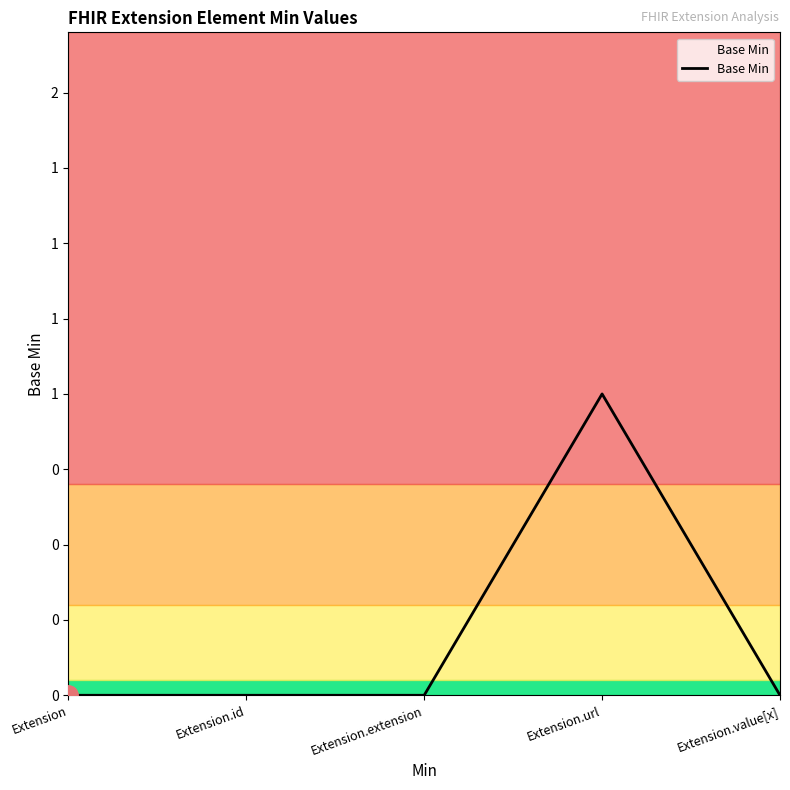

The value at Extension.id is 0. True or false?

True